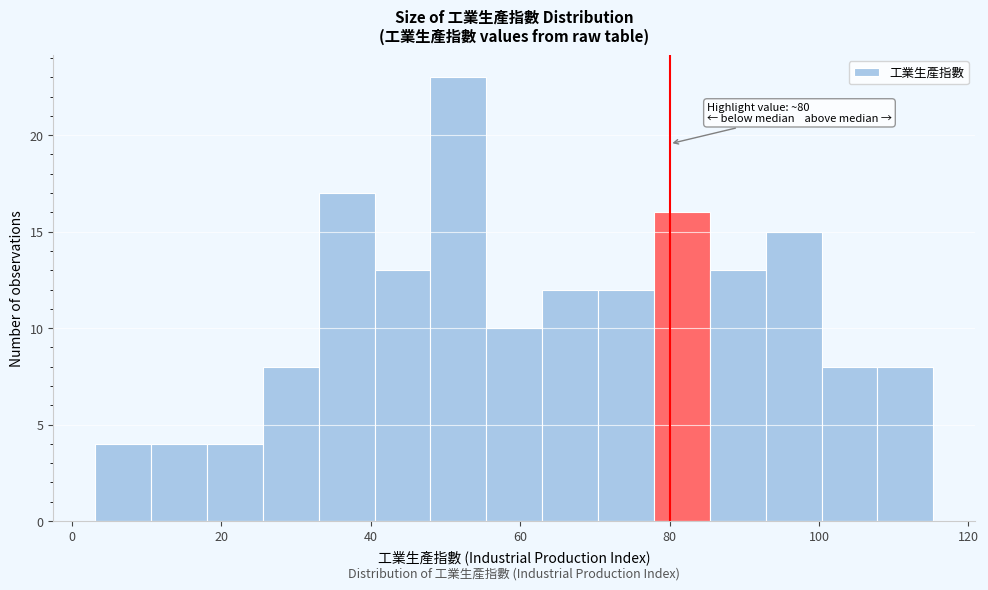

Around what value on the x-axis is the tallest bar? Give the approximate position of its centre, as read against the axis.

52